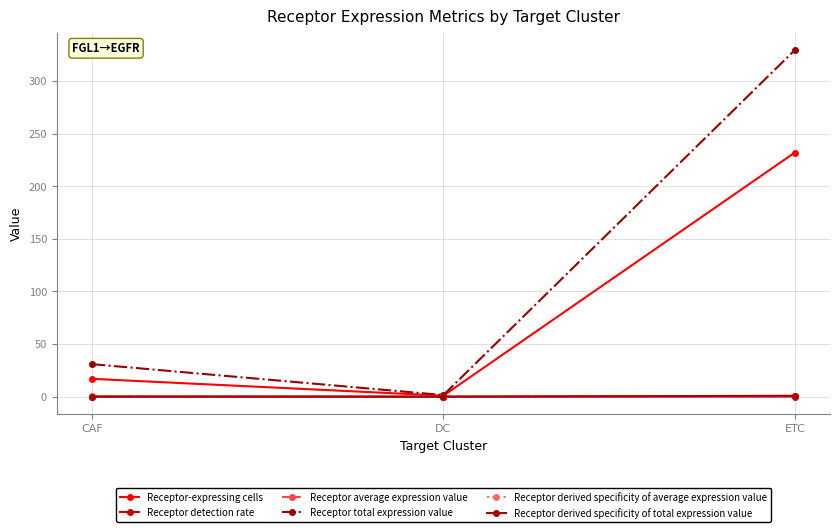

What position from the left is ETC?

3